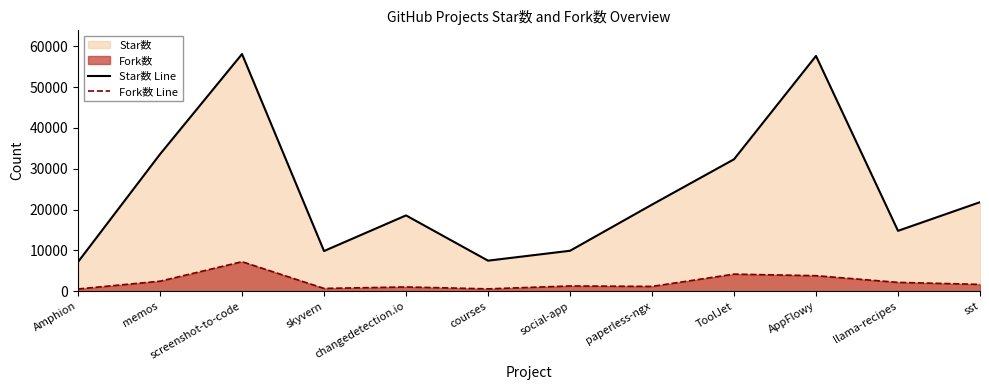

At which category does Fork数 Line reach its first local peak?

screenshot-to-code